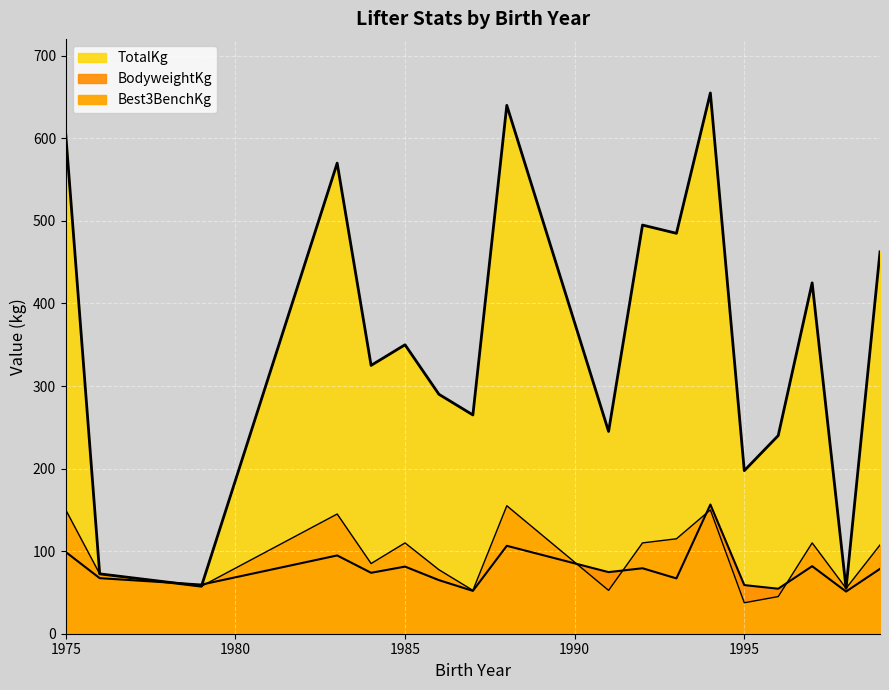

Rank the series by their maximum value, from highest to lowest.

TotalKg, BodyweightKg, Best3BenchKg